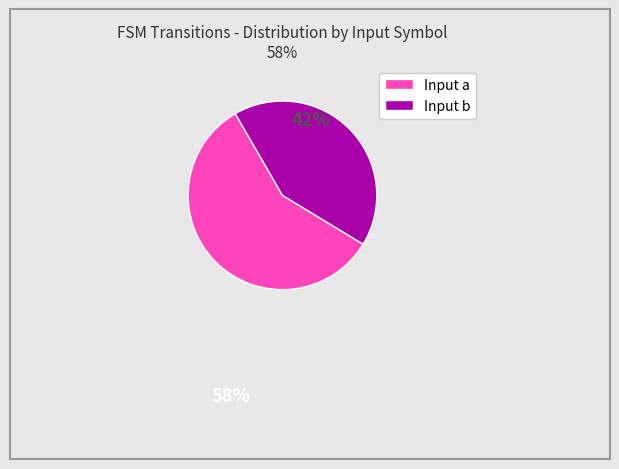

Does any single category account for the majority?

Yes